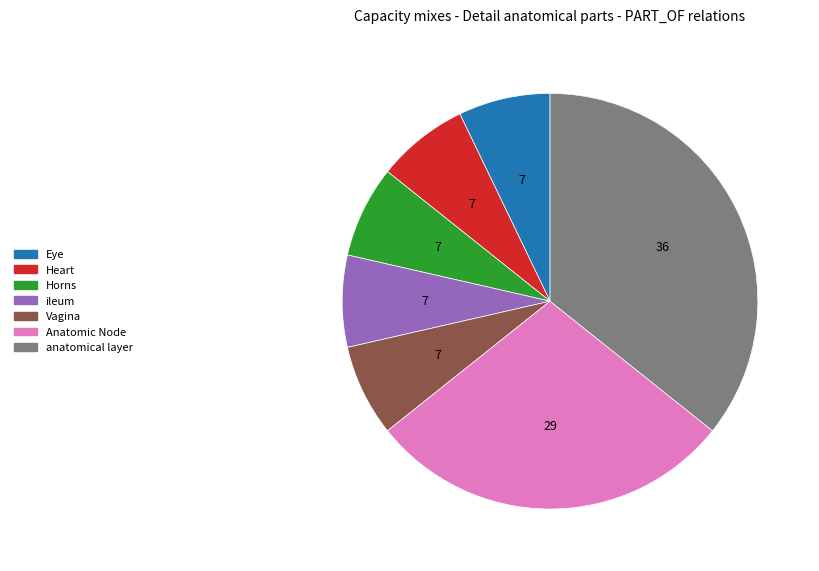

How many slices are in this pie chart?

7